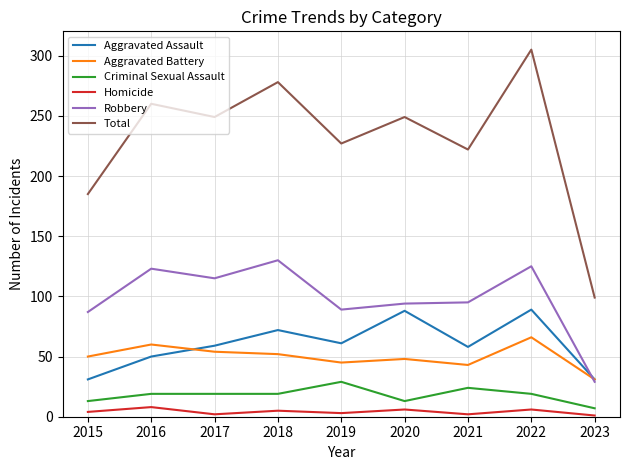

At how many categories does at least one series exceed 304?

1